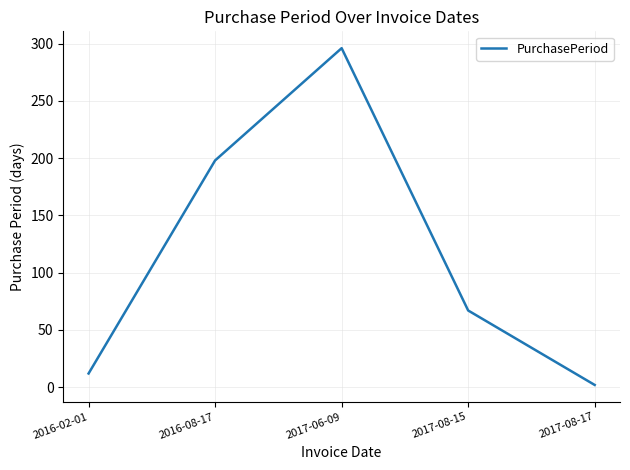

Reading left to right, extract all data points from this chart.

12	198	296	67	2